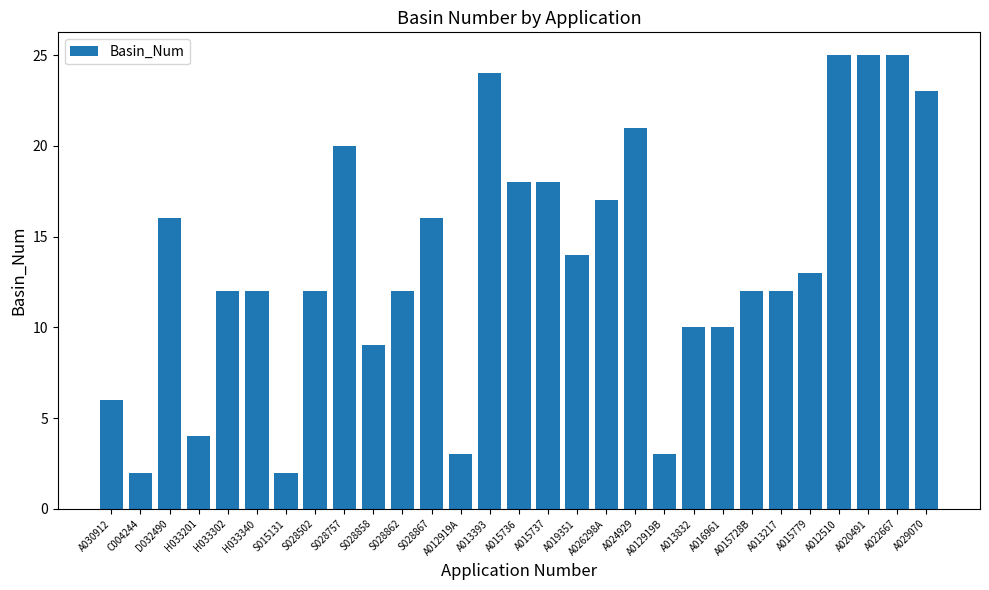

Where does the data first go above 12?

D032490